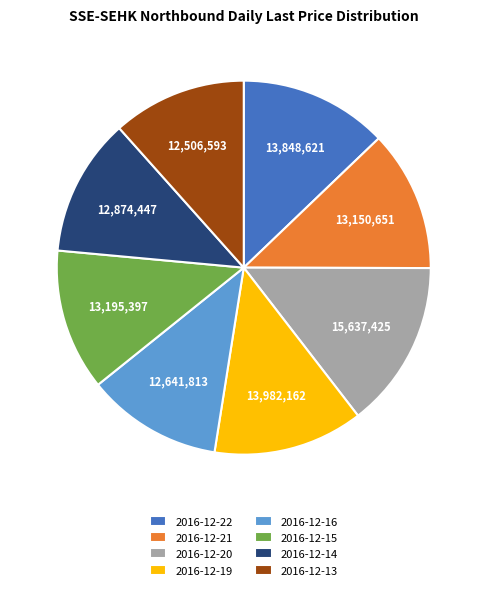

Which category has the biggest portion of the pie?

2016-12-20